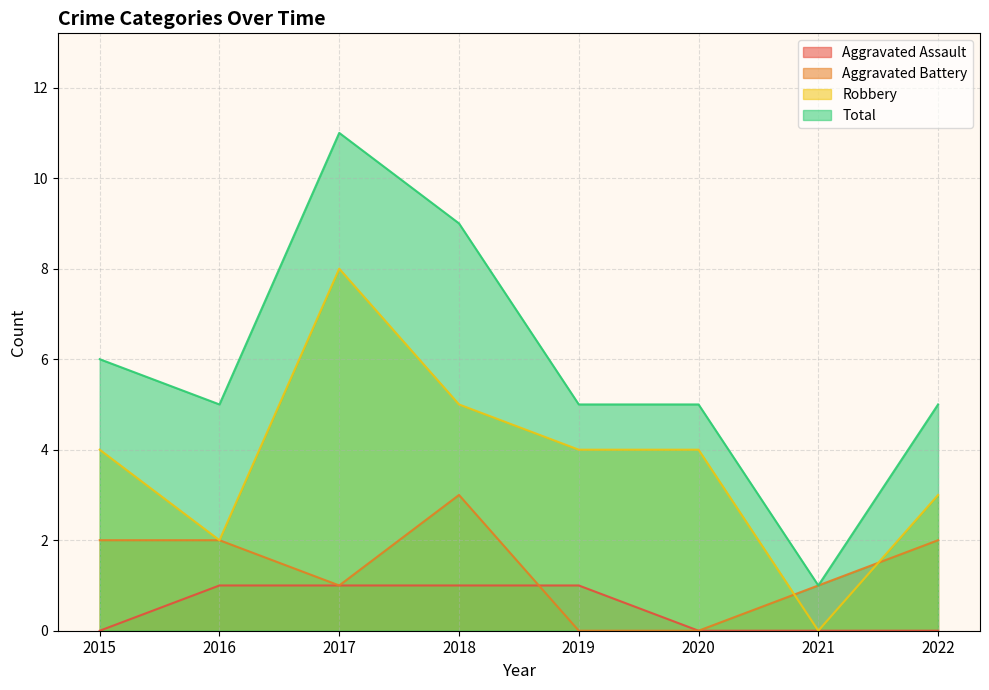

At which category is the sum across all series the highest?

2017